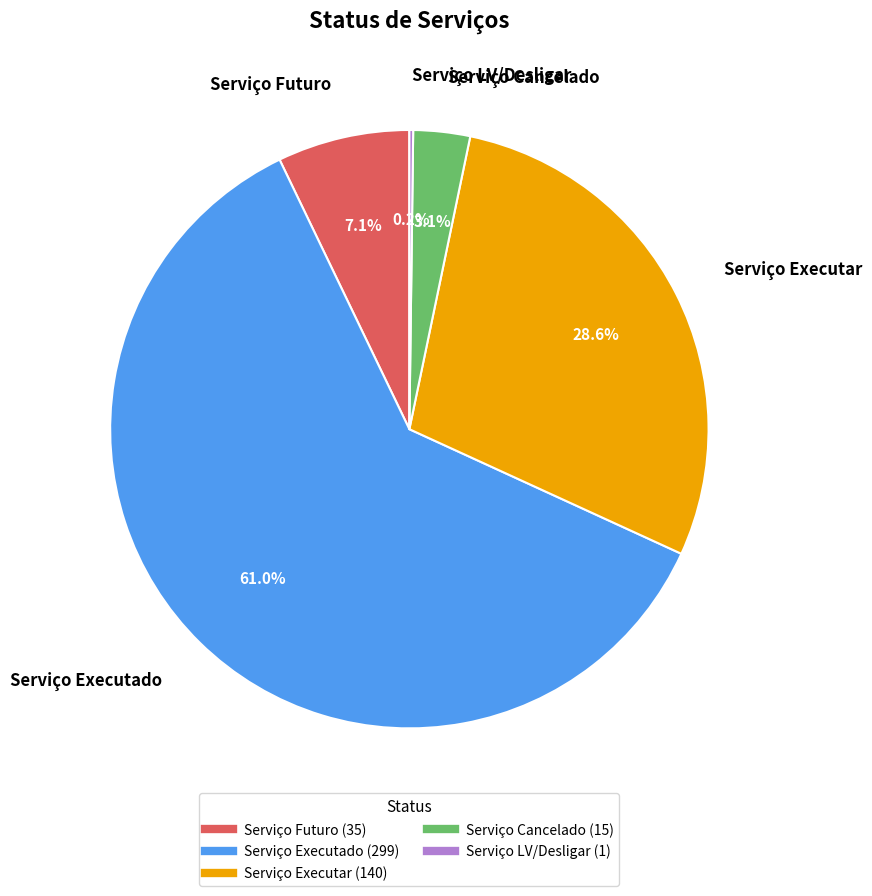

Approximately how many times larger is the value at Serviço Cancelado compared to Serviço Futuro?

0.4